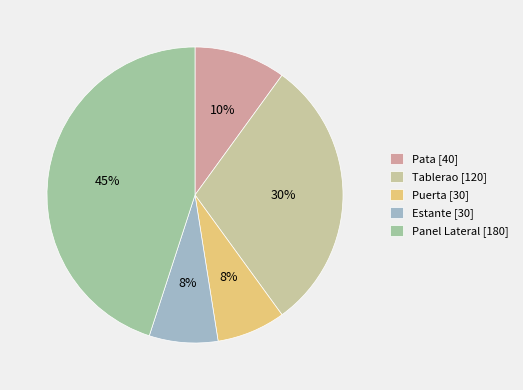

How many slices are in this pie chart?

5